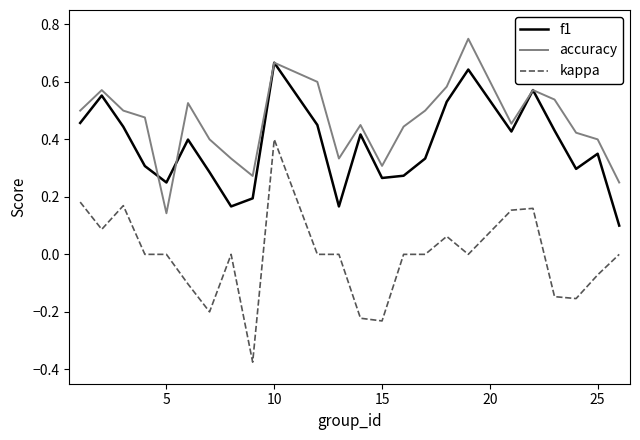

At how many categories does at least one series exceed 0?

24